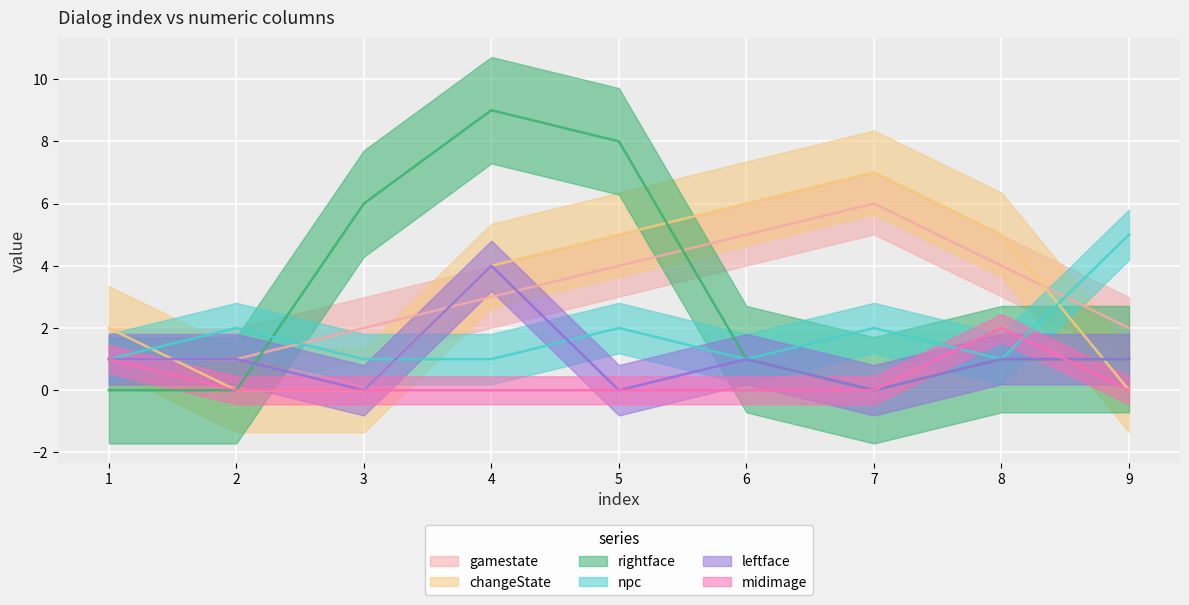

How many lines are shown in the chart?

6